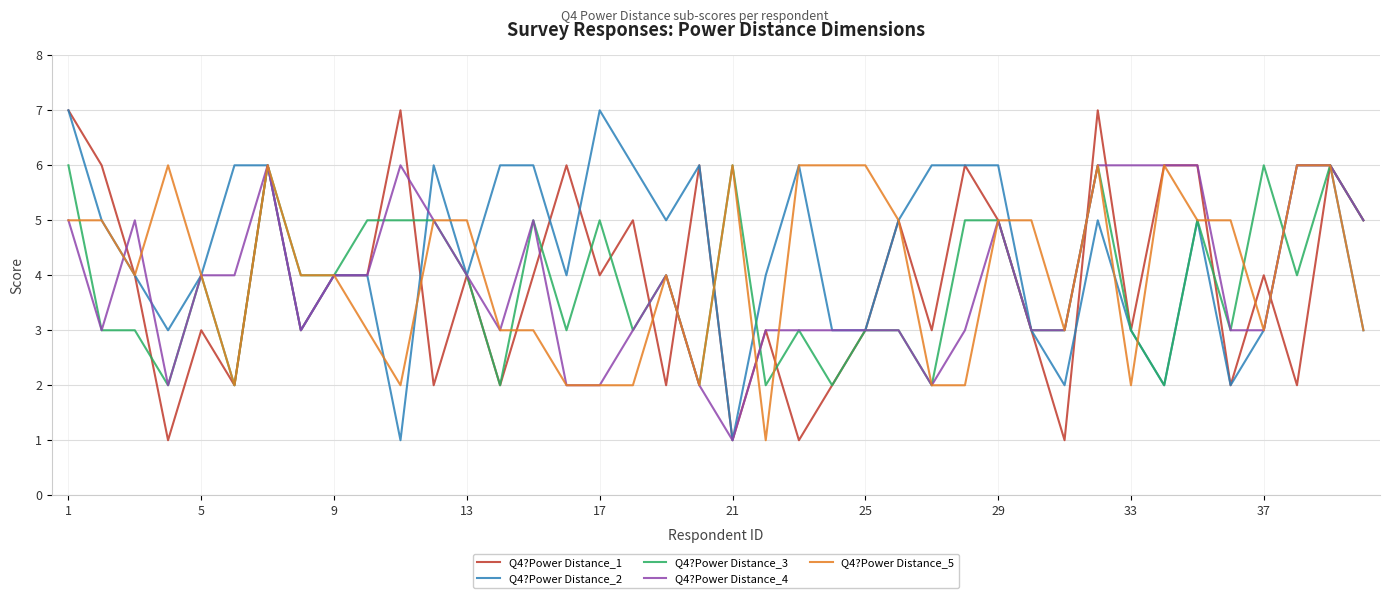

Which series has the largest total across all categories?

Q4?Power Distance_2